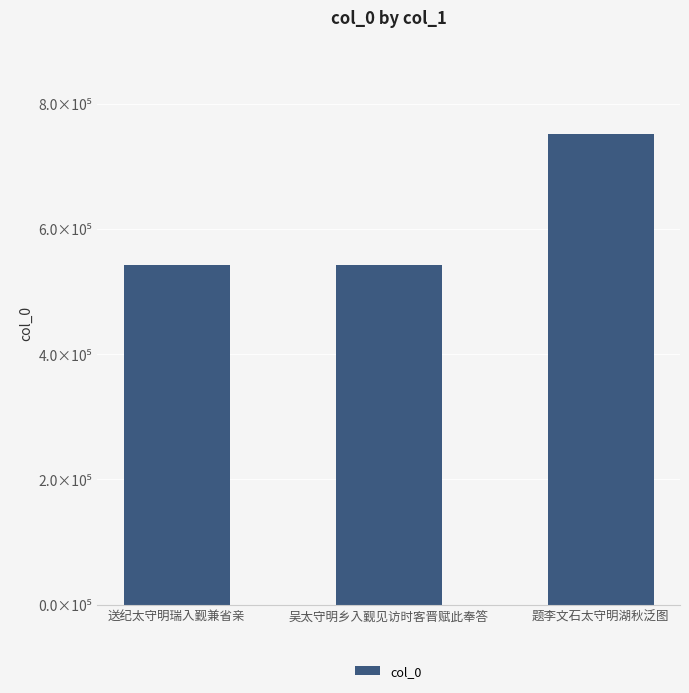

What value does the data have at 吴太守明乡入觐见访时客晋赋此奉答, to the nearest 100?

542700